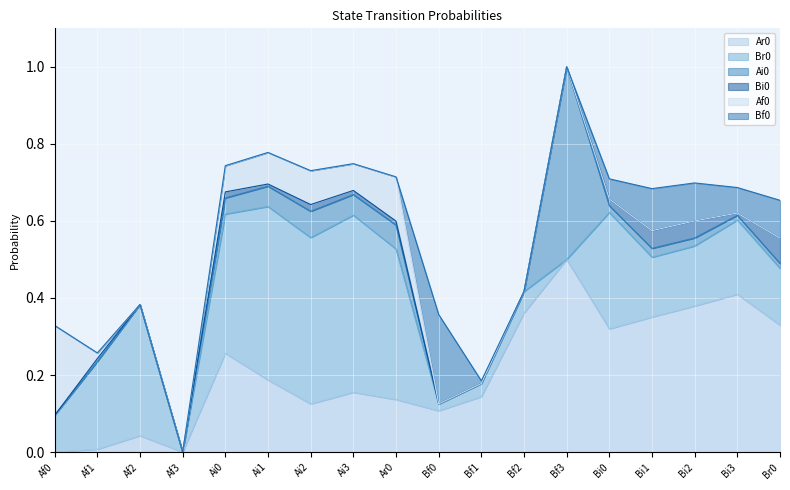

How many positive values does the Br0 series have?

16